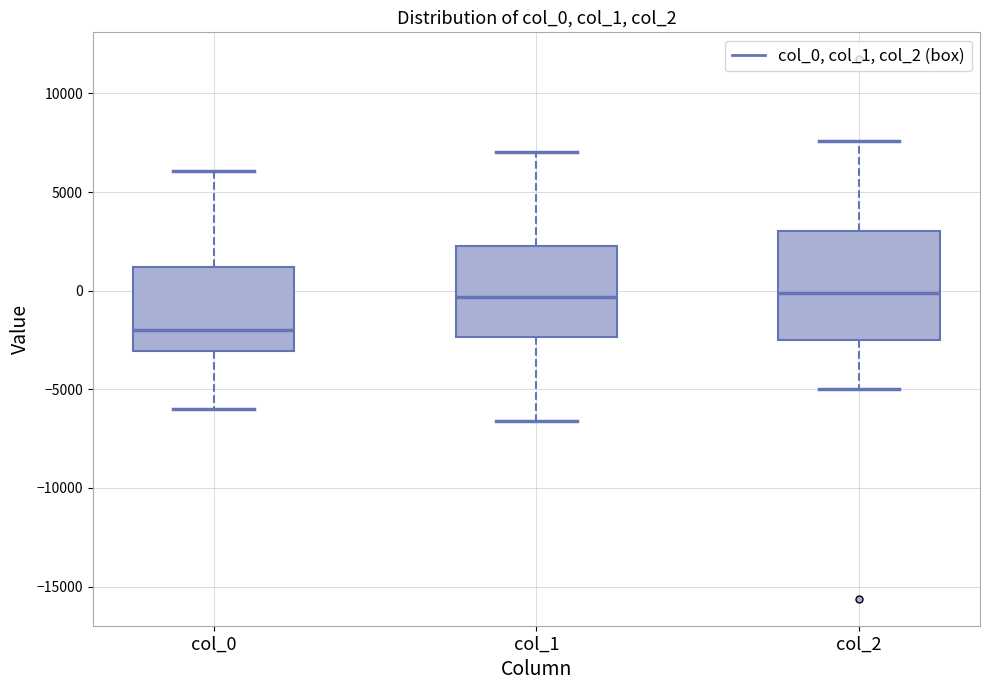

Reading left to right, transcribe this box plot: for each box, give where its median line is, the range the box spans, and where its two whiskers end, as read against the y-axis. The values are not printed on the chart, so give them approximately, as read against the axis.

col_0: median -2000, box -3000 to 1000, whiskers -6000 to 6000
col_1: median -500, box -2500 to 2500, whiskers -6500 to 7000
col_2: median 0, box -2500 to 3000, whiskers -5000 to 7500